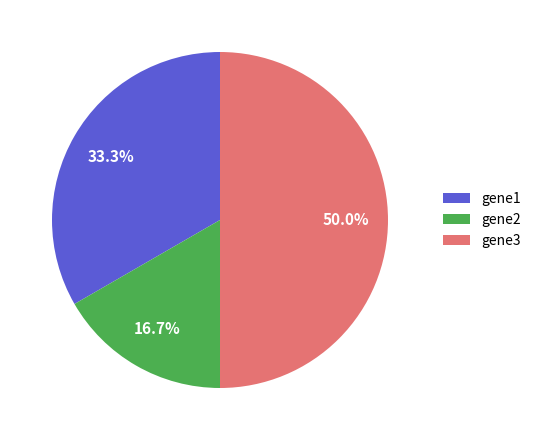

What is the smallest slice in the pie chart?

gene2